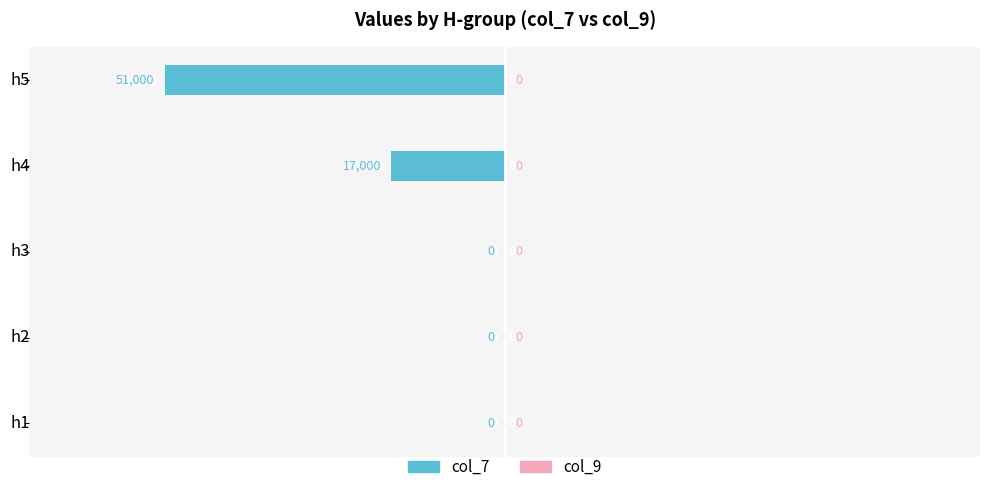

The value at h3 is 0. True or false?

True